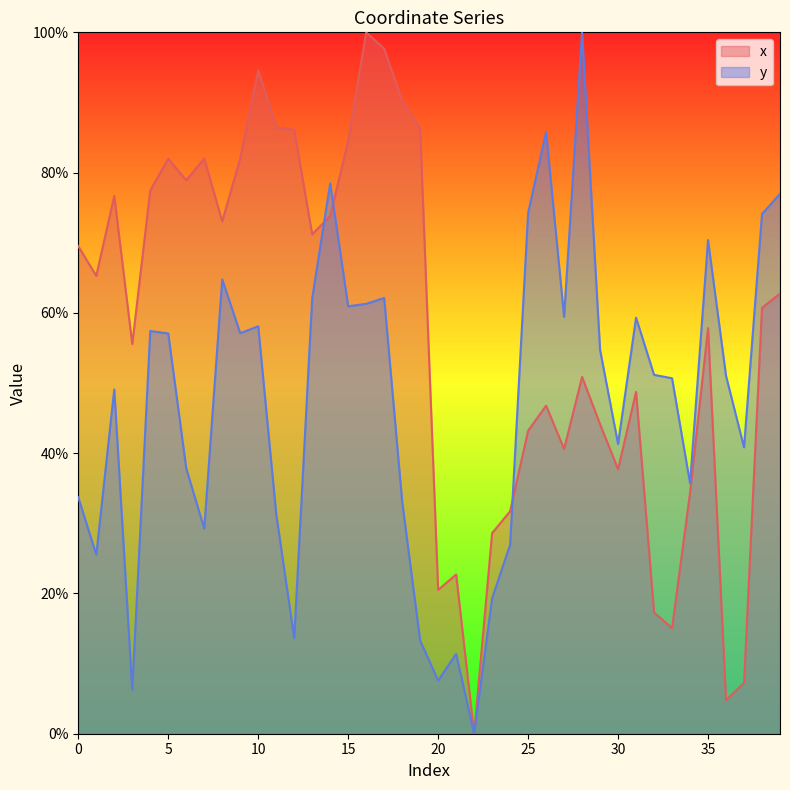

How many times do y and x cross each other?

3